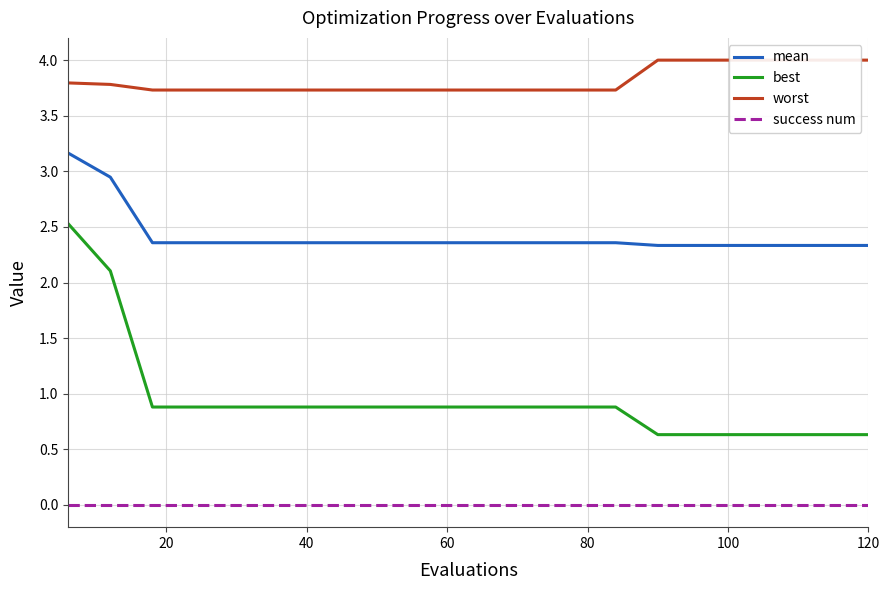

True or false: best and success num cross at least once.

False